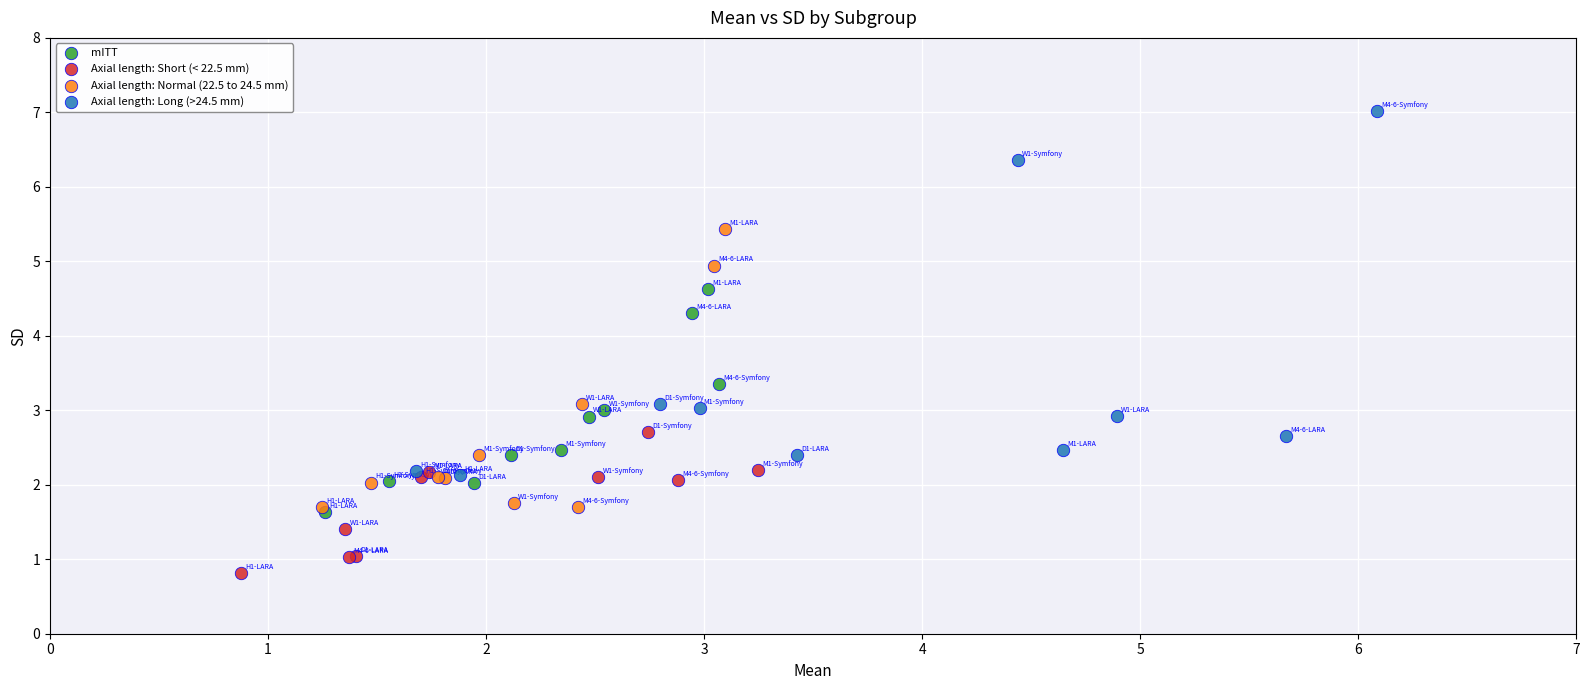

Which series contains the highest Y value?

Axial length: Long (>24.5 mm)